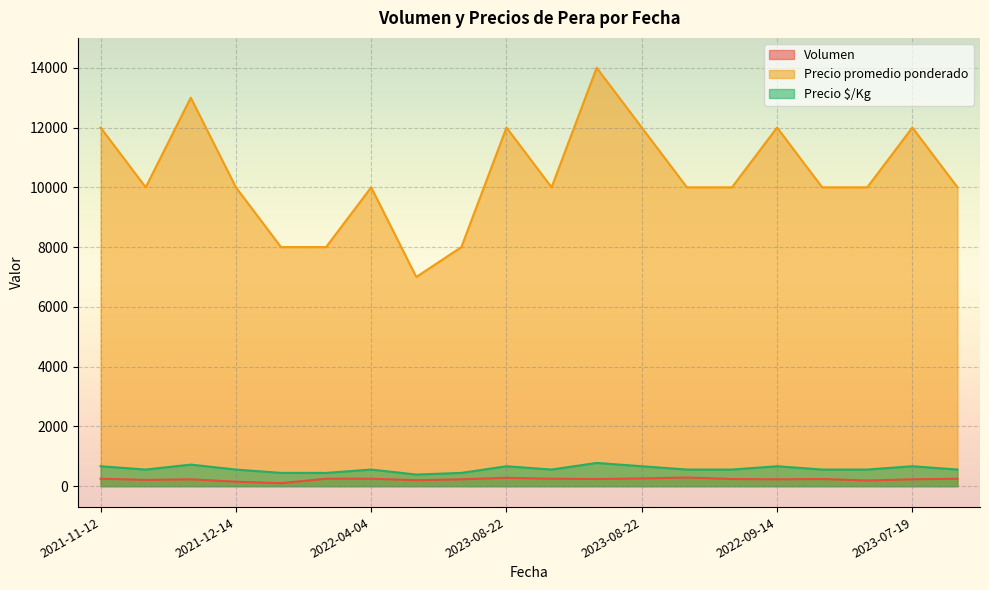

At how many categories does at least one series exceed 4292?

20